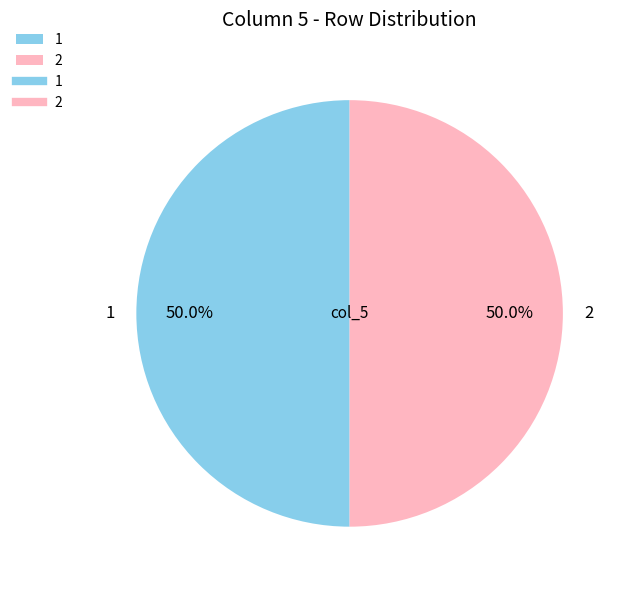

To the nearest percent, what is the average slice percentage?

50%